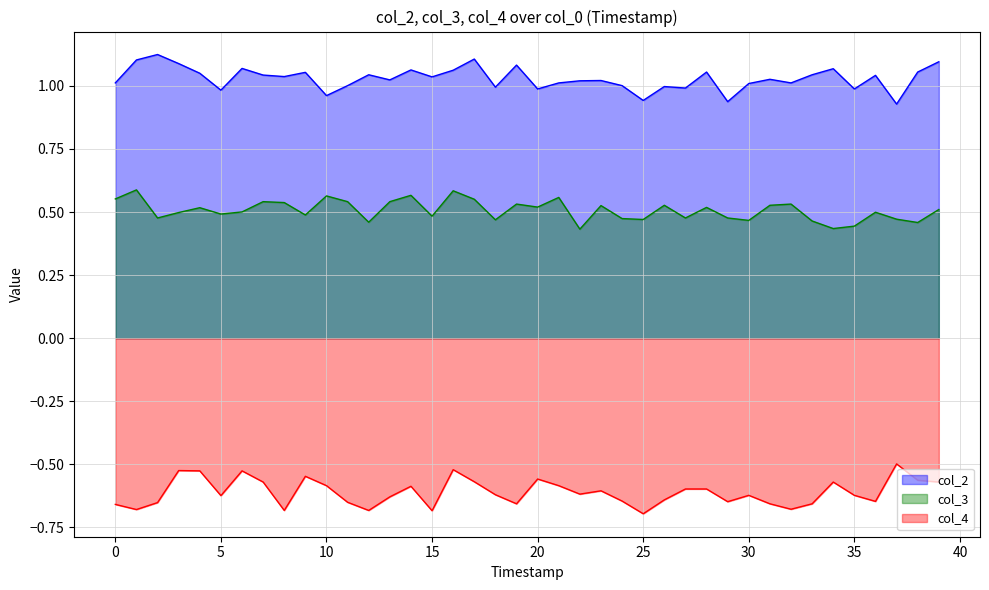

At which label is col_2 closest to 1?

11